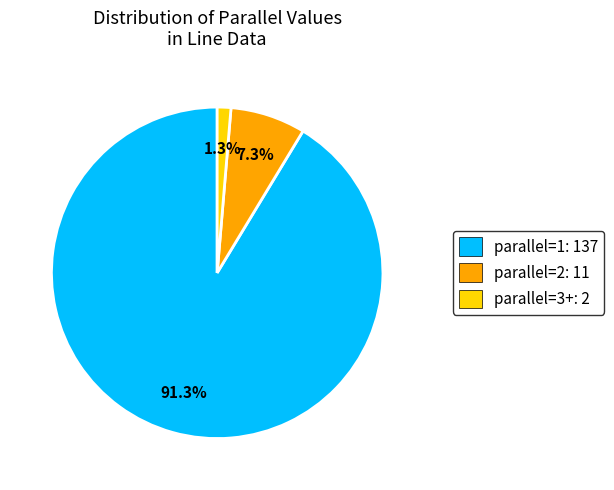

To the nearest percent, what is the average slice percentage?

33%